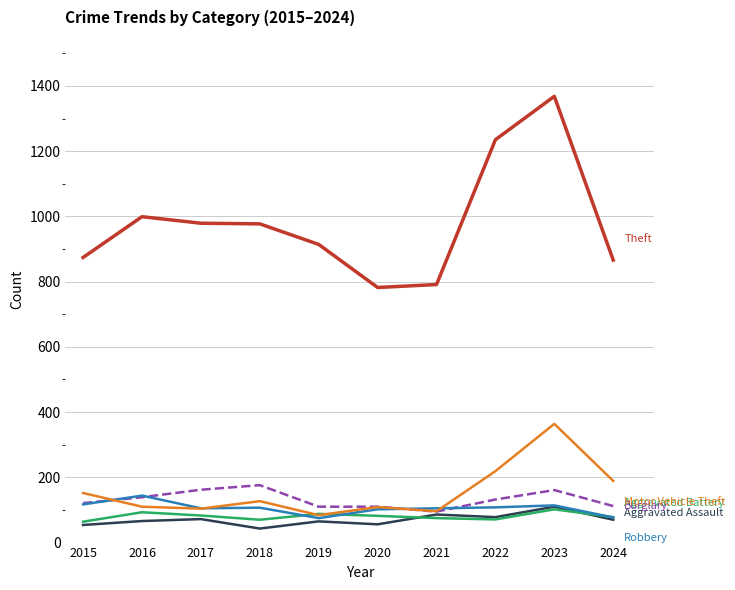

Which label corresponds to the largest value in the chart?

2023